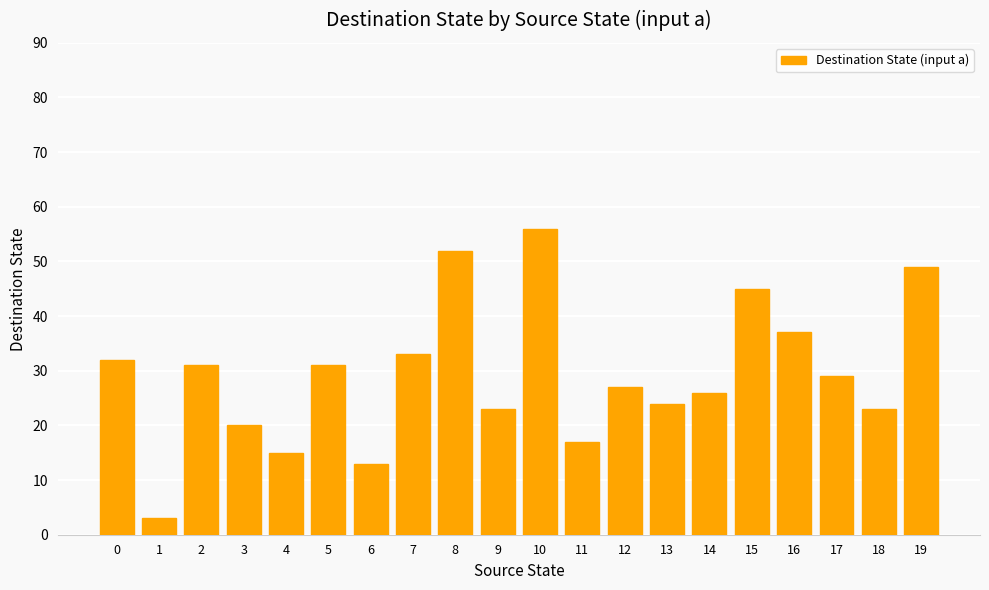

What is the value of the 16th bar from the left?

45